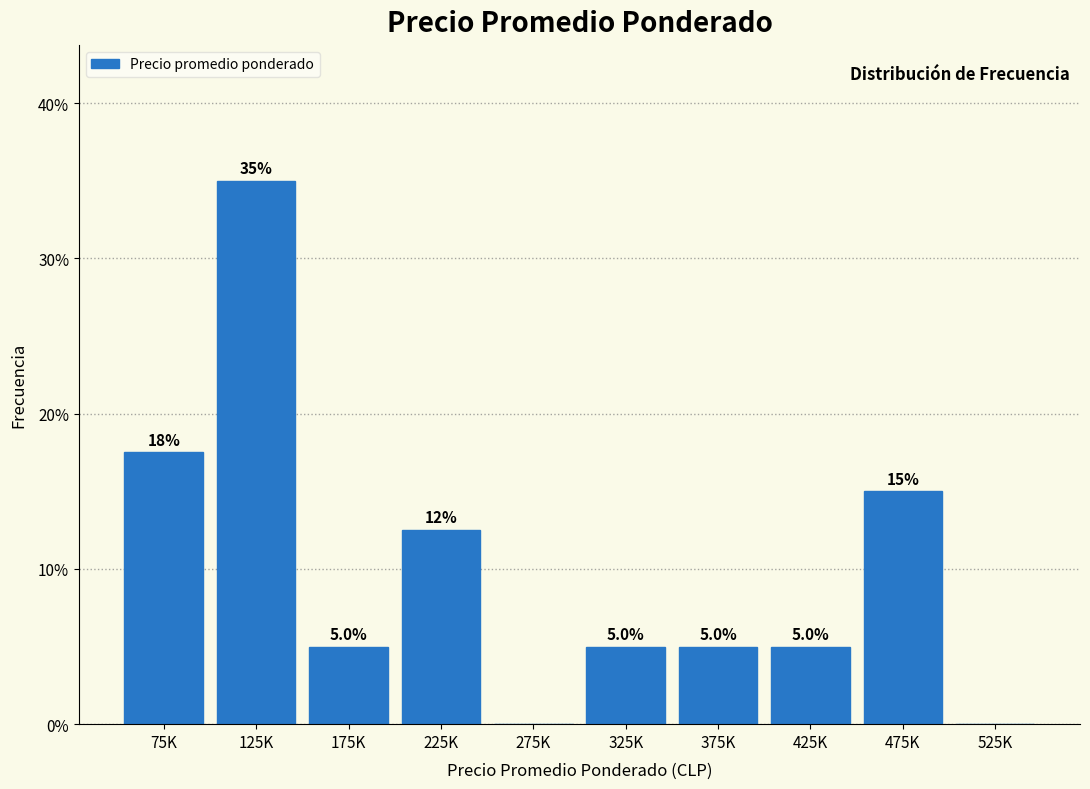

Reading right to left, what are all the values shown in this chart?

525K=0.0	475K=15.0	425K=5.0	375K=5.0	325K=5.0	275K=0.0	225K=12.5	175K=5.0	125K=35.0	75K=17.5